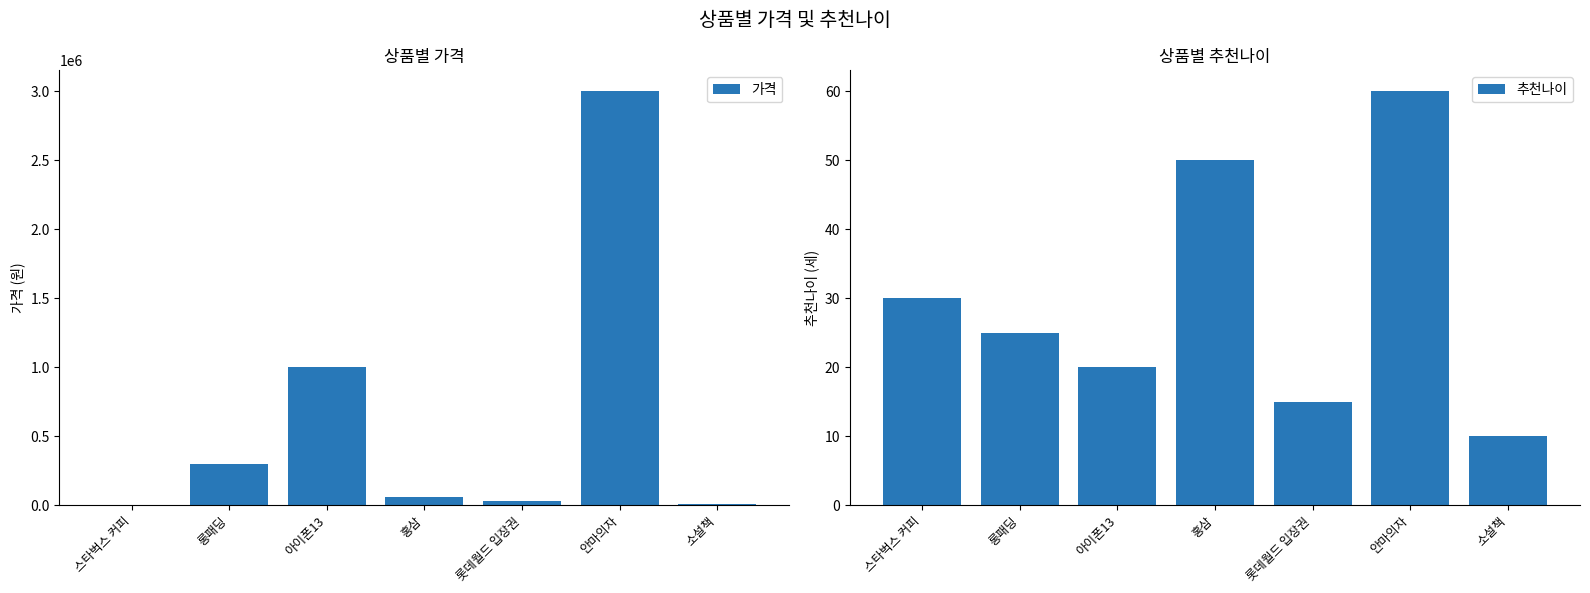

Rank the series by their average value, from lowest to highest.

추천나이, 가격